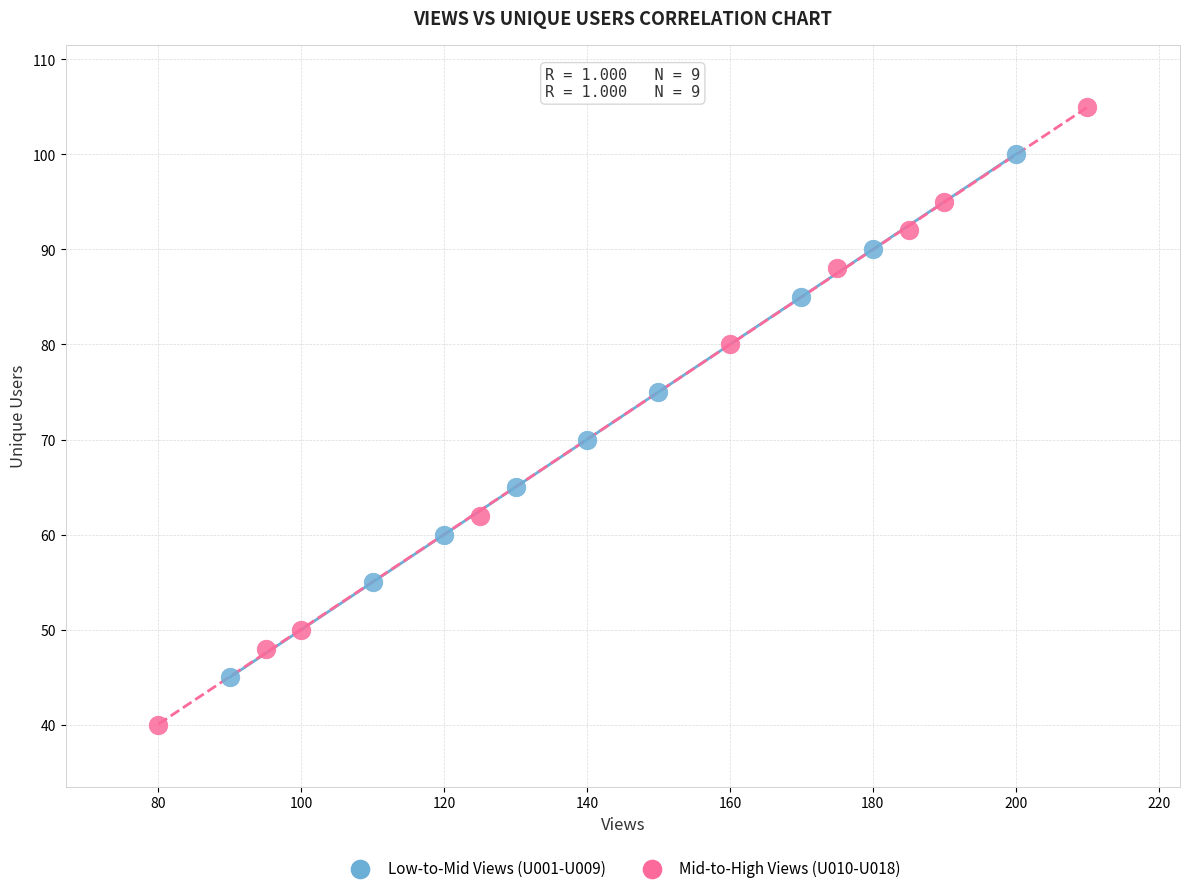

Which series reaches the minimum Y coordinate?

Mid-to-High Views (U010-U018)